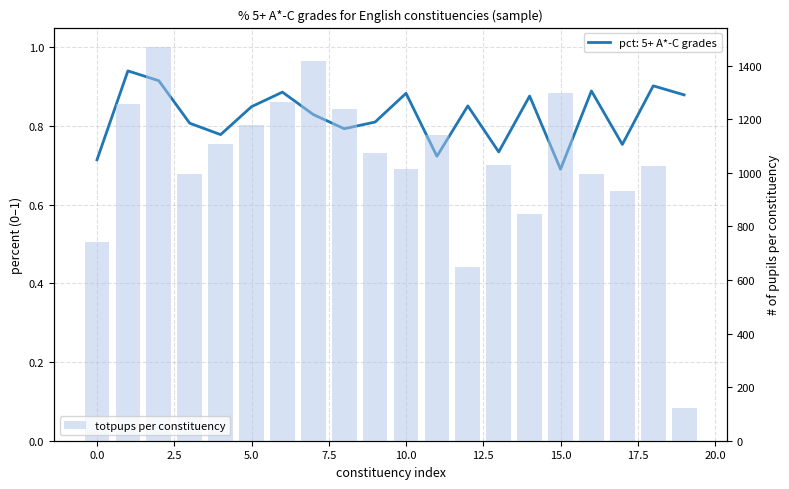

The value at 17.5 is 1940. True or false?

False